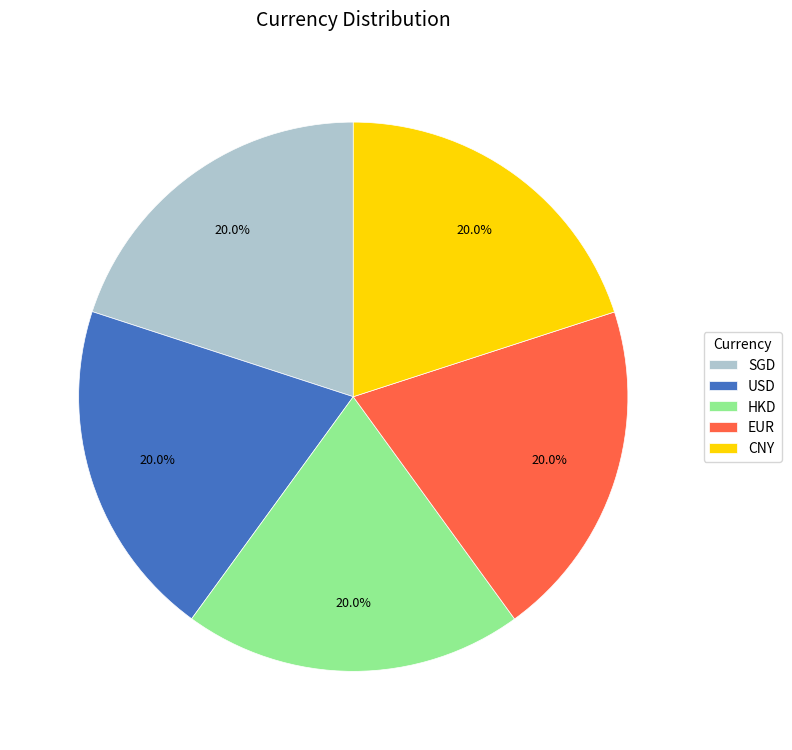

To the nearest percent, what portion does USD represent?

20%